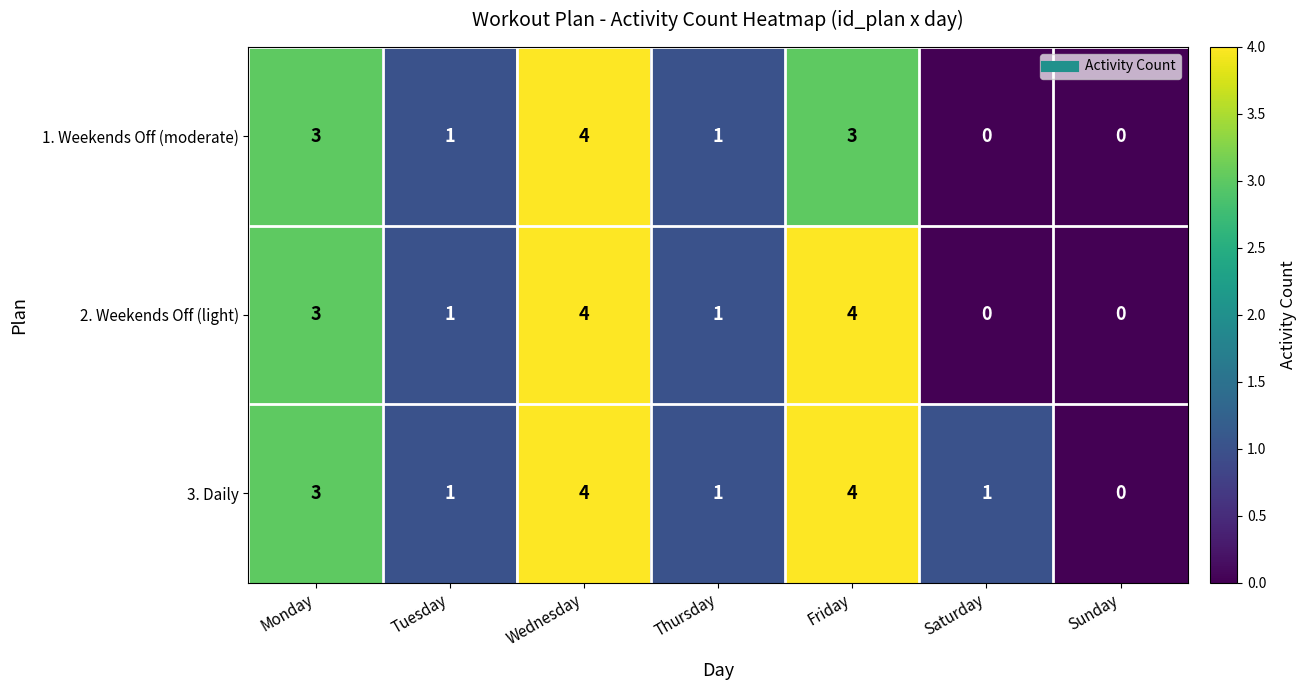

Count the 2. Weekends Off (light) values in the range 0 to 4.

7